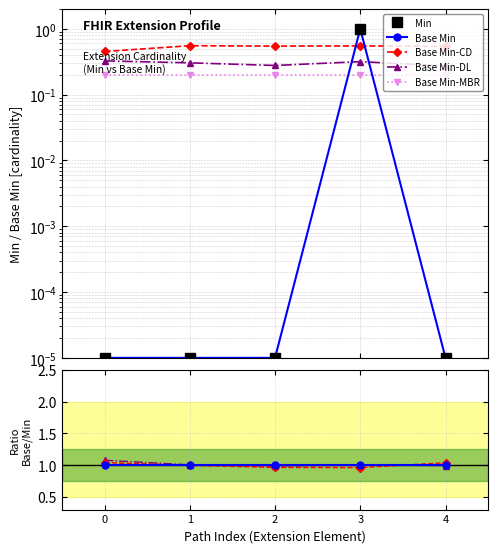

The value of Min at Extension.id is 0.0. True or false?

False